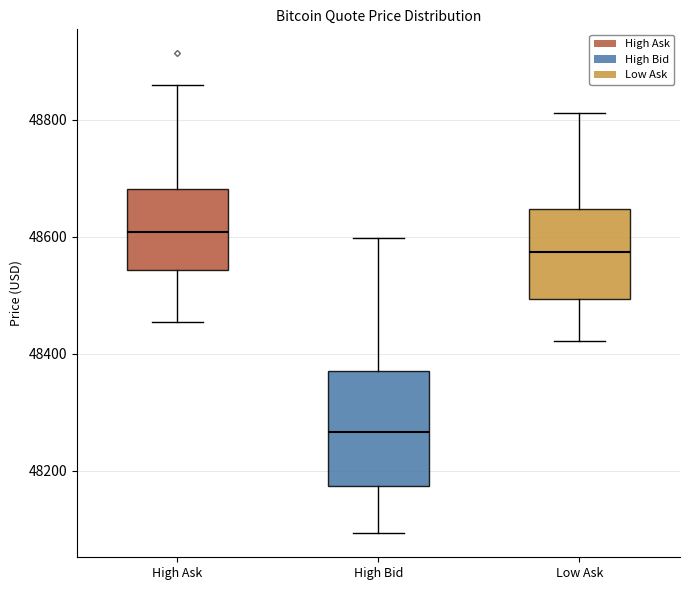

Reading left to right, transcribe this box plot: for each box, give where its median line is, the range the box spans, and where its two whiskers end, as read against the y-axis. The values are not printed on the chart, so give them approximately, as read against the axis.

High Ask: median 48600, box 48540 to 48680, whiskers 48460 to 48860
High Bid: median 48260, box 48180 to 48380, whiskers 48100 to 48600
Low Ask: median 48580, box 48500 to 48640, whiskers 48420 to 48820